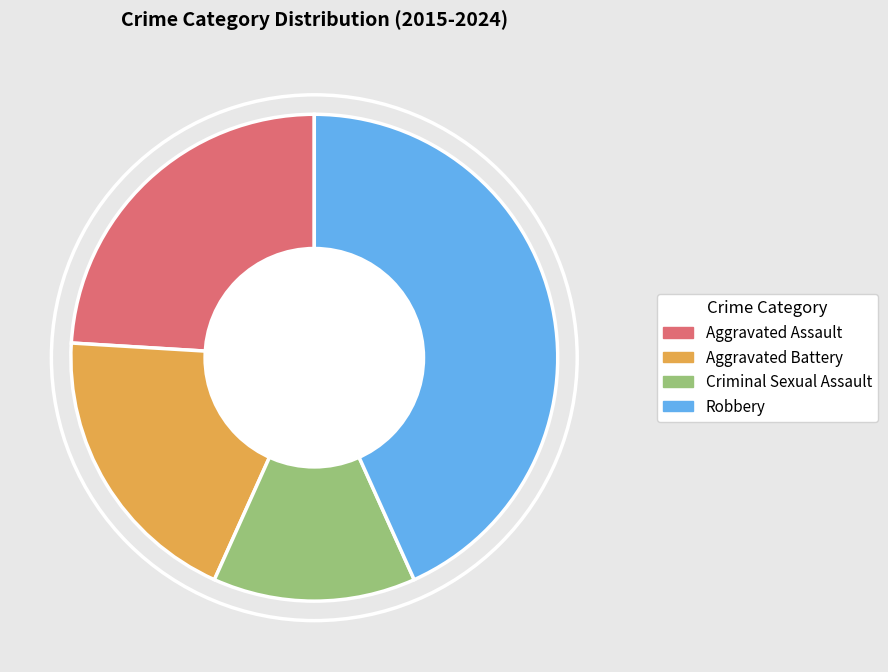

Which category has the smallest portion of the pie?

Criminal Sexual Assault